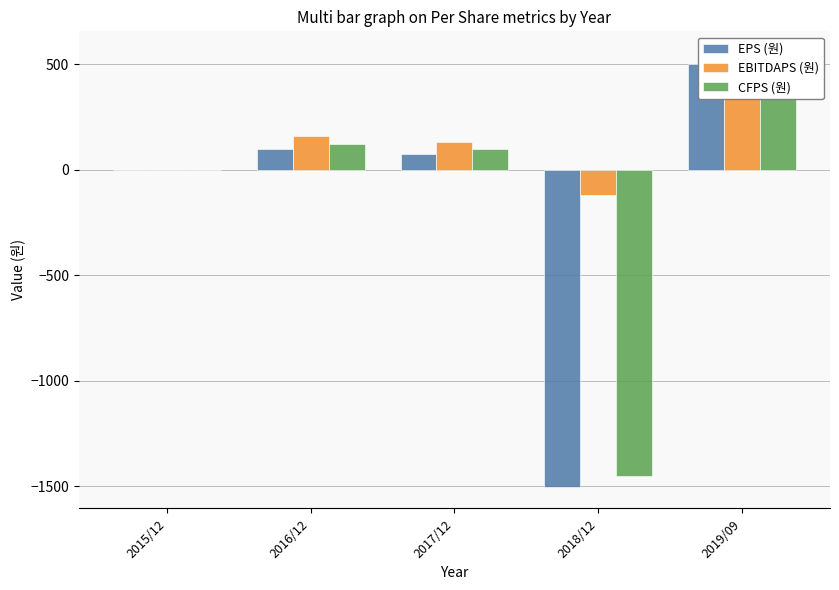

At which category does the chart reach its minimum across all series?

2018/12